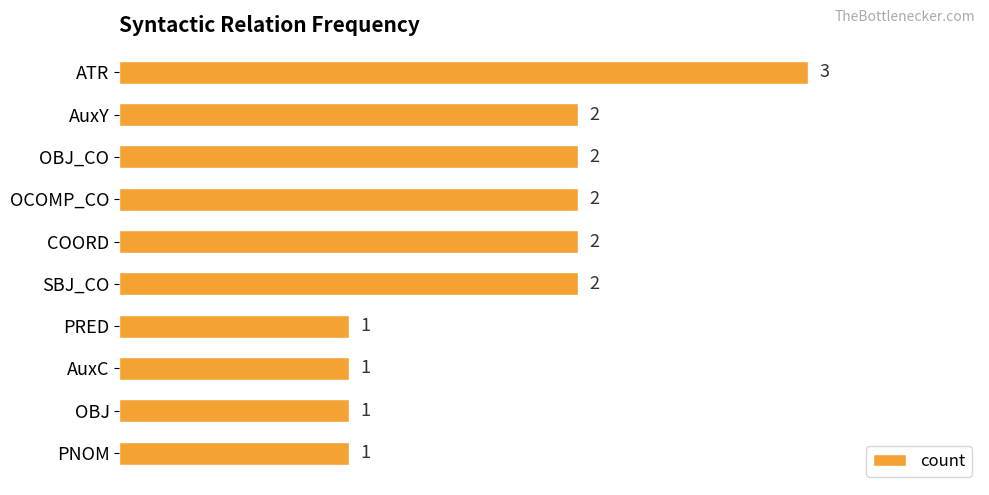

What is the label of the 8th bar from the top?

AuxC